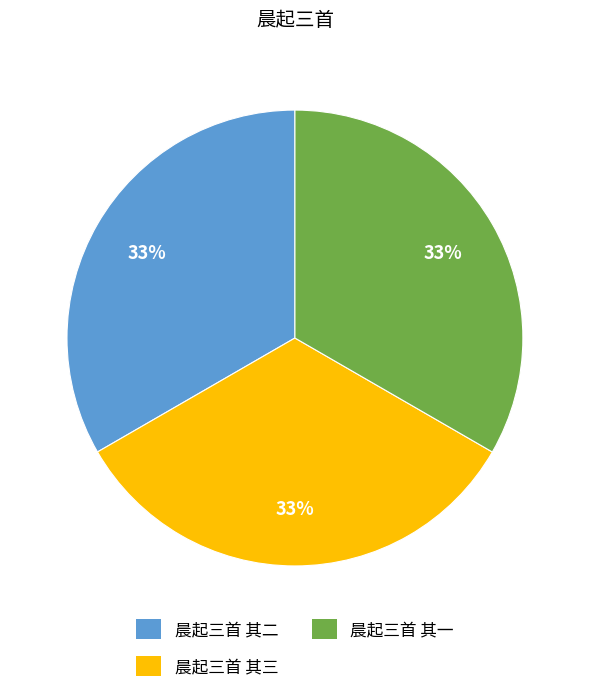

Is it true that 晨起三首 其一 is 33% of the pie?

True